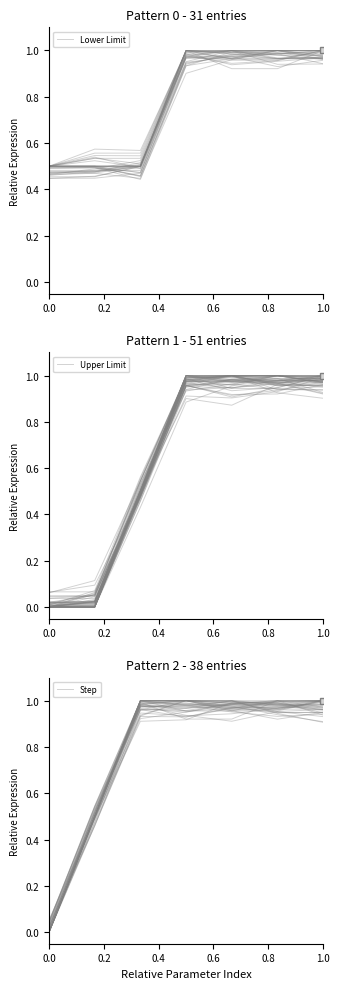

True or false: Upper Limit and Lower Limit intersect in this chart.

False